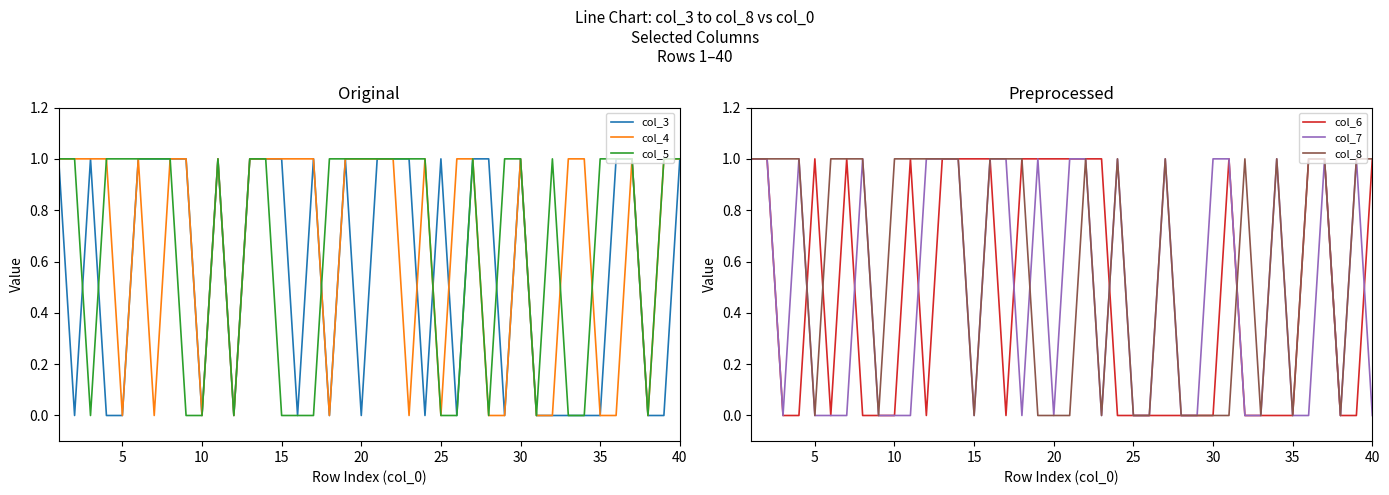

Count the col_8 values in the range 0 to 1.

40